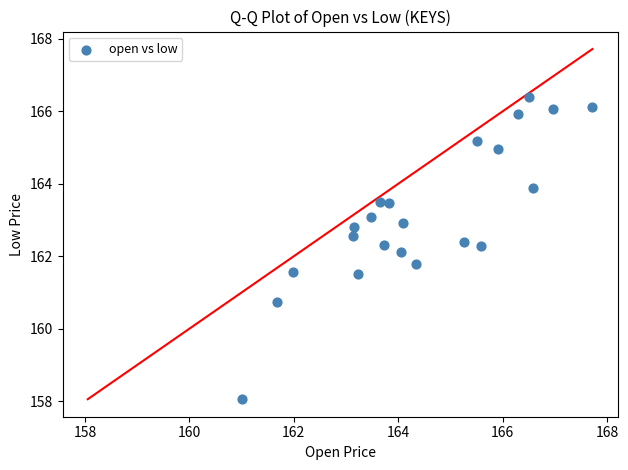

What is the range of Y values (max minus min)?

8.3